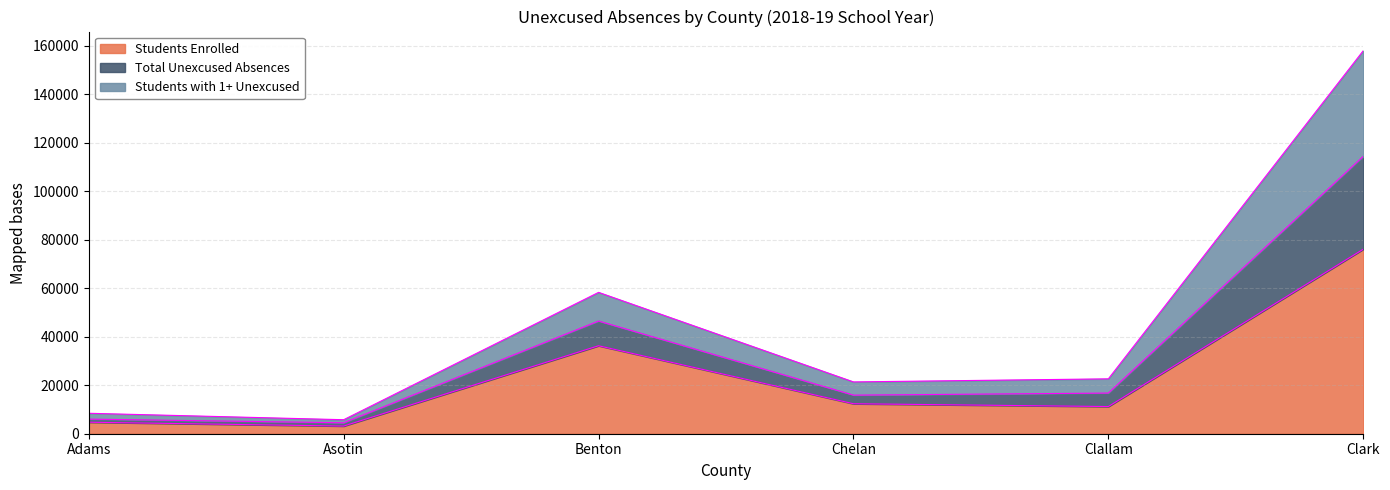

How many lines are shown in the chart?

3